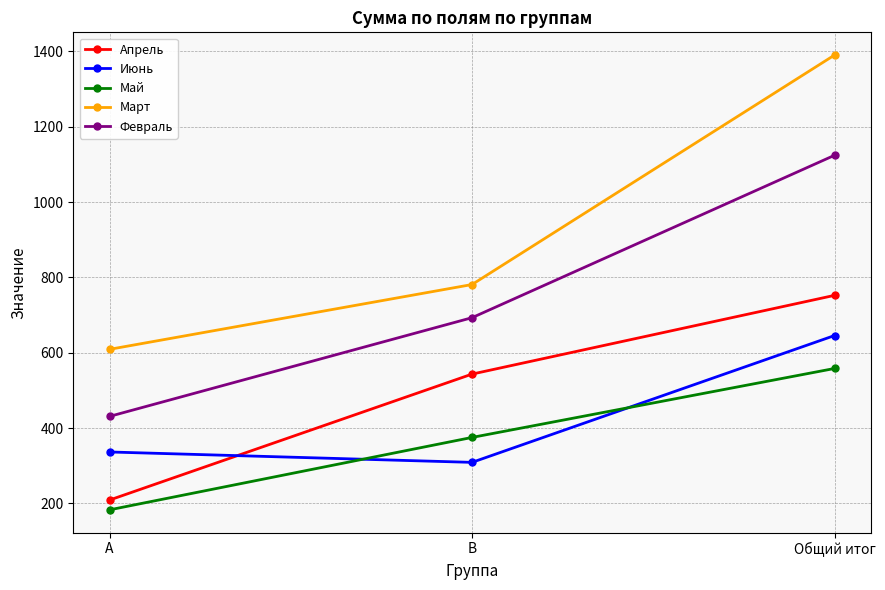

Which category has the lowest value in the Март series?

A